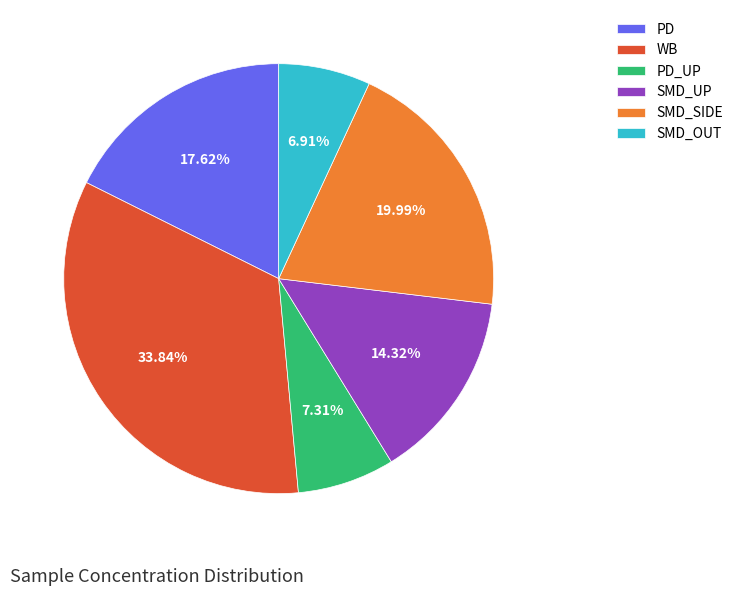

The SMD_OUT slice represents 7% of the pie. True or false?

True